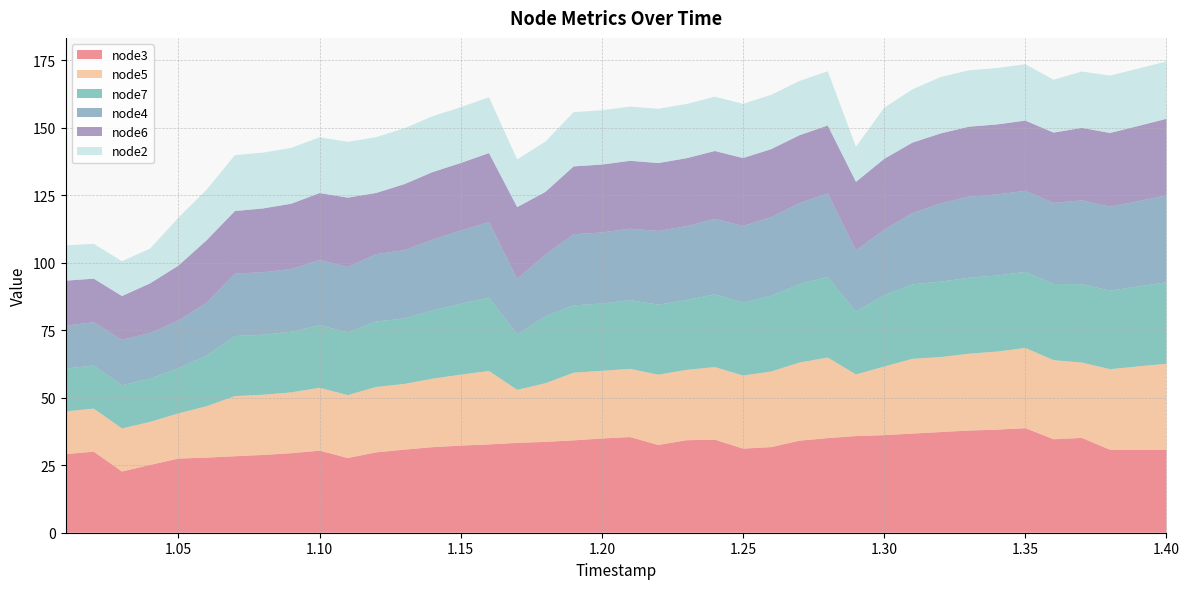

Reading left to right, list all the values displayed in this chart.

node3: 29.1	30.0	22.7	25.1	27.5	27.8	28.3	28.8	29.4	30.4	27.7	29.8	30.8	31.7	32.3	32.7	33.3	33.6	34.2	34.9	35.4	32.5	34.3	34.5	31.1	31.7	34.1	35.0	35.8	36.1	36.7	37.3	37.8	38.2	38.7	34.6	35.1	30.7	30.7	30.7
node5: 15.8	15.9	15.9	15.9	16.7	19.0	22.3	22.3	22.5	23.3	23.3	24.2	24.3	25.4	26.3	27.2	19.6	21.7	25.1	25.1	25.2	26.0	26.1	26.9	27.1	28.0	28.9	29.8	22.8	25.4	27.7	27.8	28.4	28.9	29.7	29.3	27.9	29.8	30.9	31.9
node7: 15.8	16.0	16.0	16.0	16.8	18.8	22.2	22.2	22.5	23.2	23.2	24.2	24.2	25.3	26.2	27.2	20.6	24.8	24.9	24.9	25.5	25.9	25.9	26.9	27.1	28.1	29.0	29.8	23.3	26.5	27.6	27.9	28.1	28.2	28.2	28.2	29.0	29.1	29.6	30.2
node4: 15.9	16.0	16.8	17.0	17.6	19.6	23.1	23.1	23.2	24.1	24.2	24.9	25.3	26.2	27.1	28.0	20.6	22.8	26.3	26.3	26.4	27.3	27.3	28.0	28.3	29.2	30.1	31.0	22.7	24.2	26.4	29.0	30.0	30.0	30.0	30.1	31.0	31.1	31.6	32.1
node6: 16.6	16.1	16.2	18.4	20.4	23.1	23.1	23.6	24.2	24.8	25.7	22.6	24.4	25.0	25.0	25.5	26.5	23.2	25.1	25.1	25.1	25.1	25.1	25.1	25.1	25.1	25.1	25.1	25.3	26.2	26.1	25.9	25.9	25.9	26.0	26.0	26.8	27.3	27.8	28.4
node2: 13.1	12.9	12.9	12.9	17.8	18.8	20.7	20.7	20.7	20.7	20.7	20.7	20.7	20.7	20.7	20.7	17.7	18.6	20.1	20.1	20.1	20.1	20.1	20.1	20.1	20.1	20.1	20.1	13.0	18.9	19.7	20.9	20.9	20.9	20.9	19.6	20.9	21.2	21.2	21.2